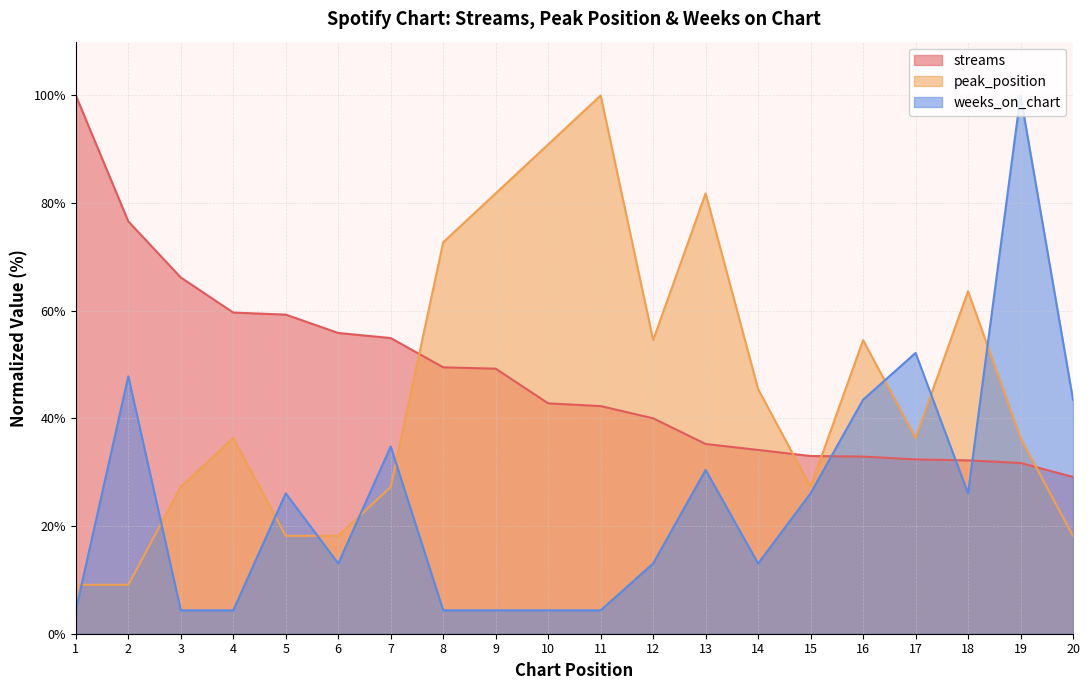

Between 13 and 16, which series saw the biggest shift?

peak_position